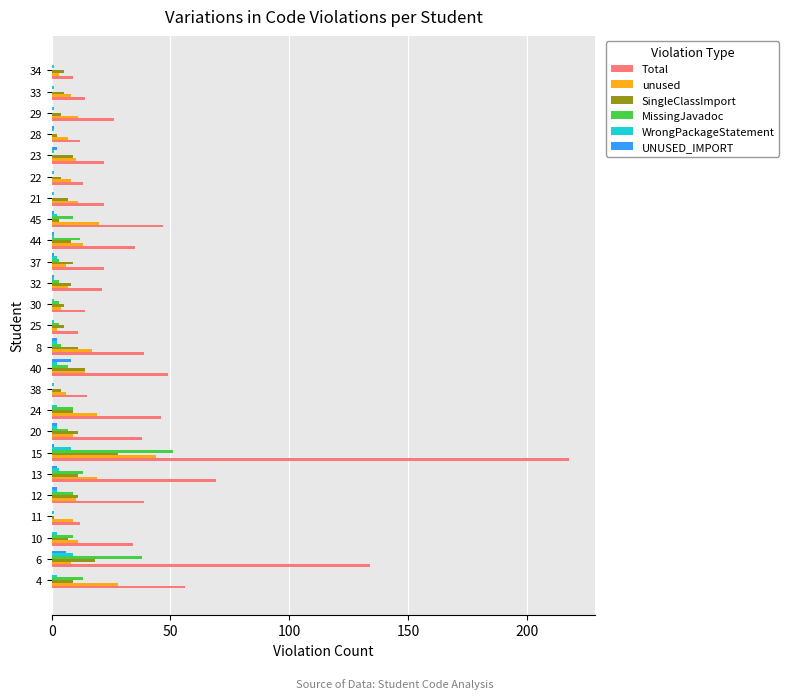

At which category is the sum across all series the highest?

15